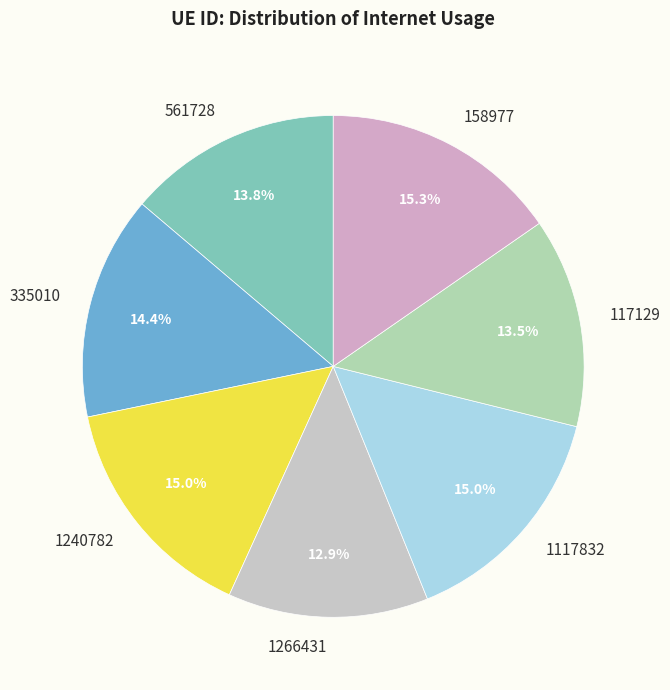

To the nearest percent, what is the difference between the 561728 and 1266431 slice percentages?

1%